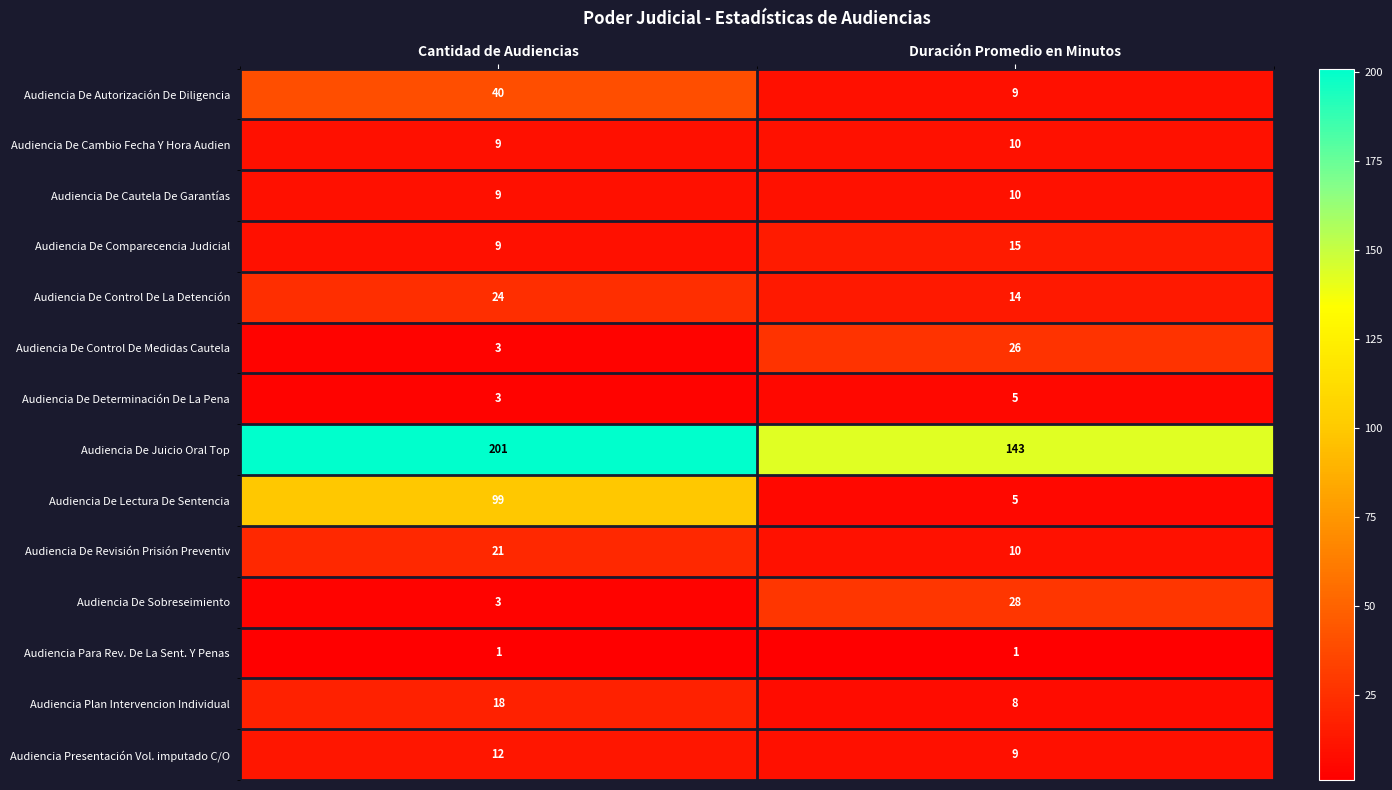

Rank the categories by Audiencia De Autorización De Diligencia value from highest to lowest.

Cantidad de Audiencias, Duración Promedio en Minutos